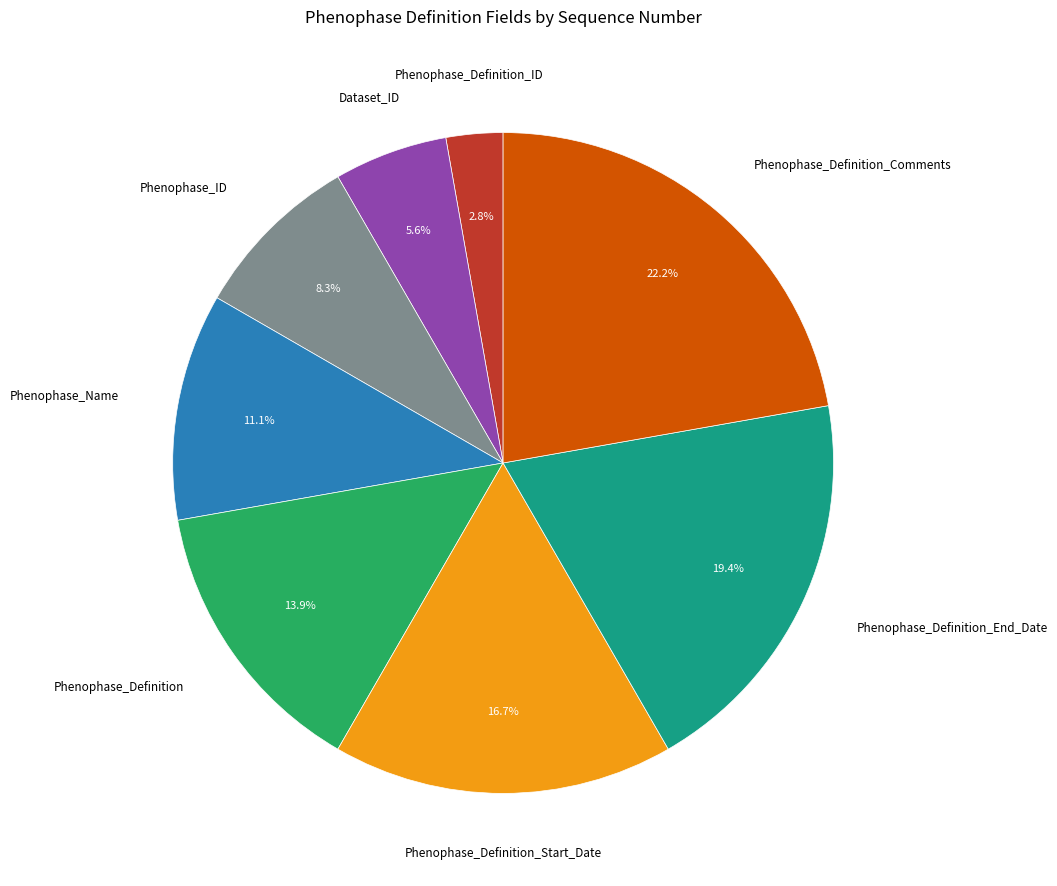

Does any single category account for the majority?

No